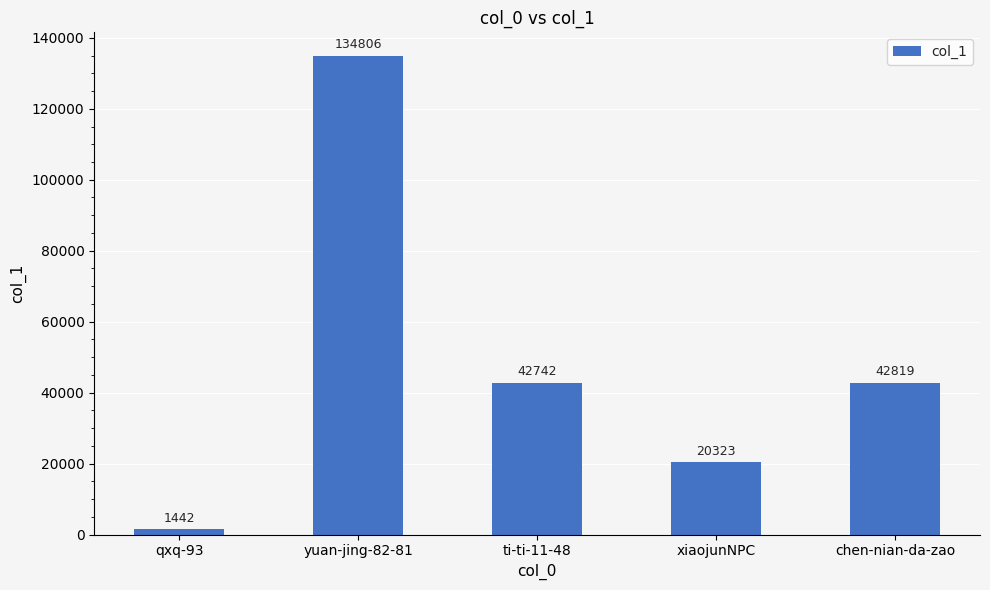

Reading left to right, transcribe all the data shown in this chart.

qxq-93=1442	yuan-jing-82-81=134806	ti-ti-11-48=42742	xiaojunNPC=20323	chen-nian-da-zao=42819